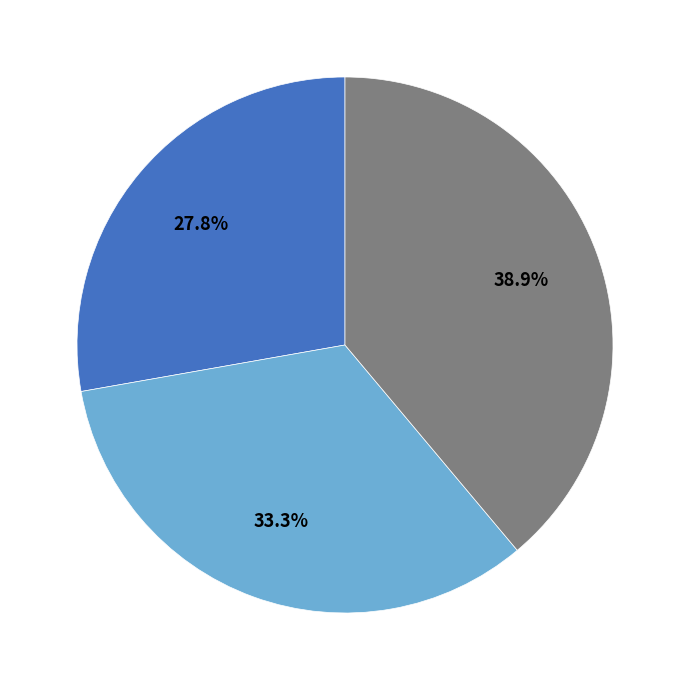

To the nearest percent, what is the difference between the largest and smallest slice percentages?

11%